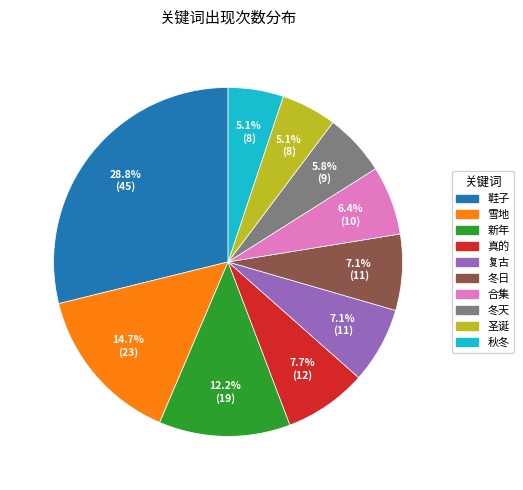

Is it true that 冬天 is 6% of the pie?

True